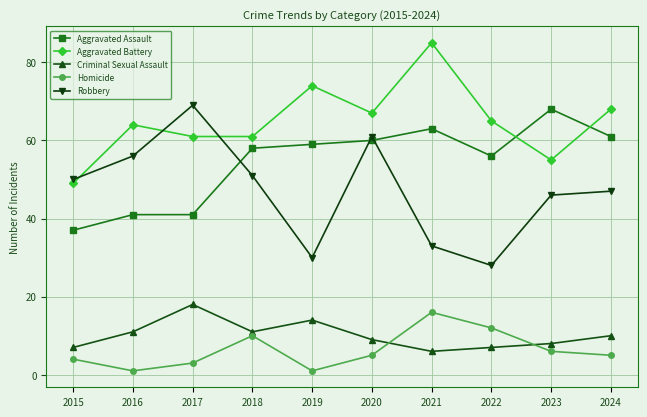

True or false: Aggravated Assault and Homicide cross at least once.

False